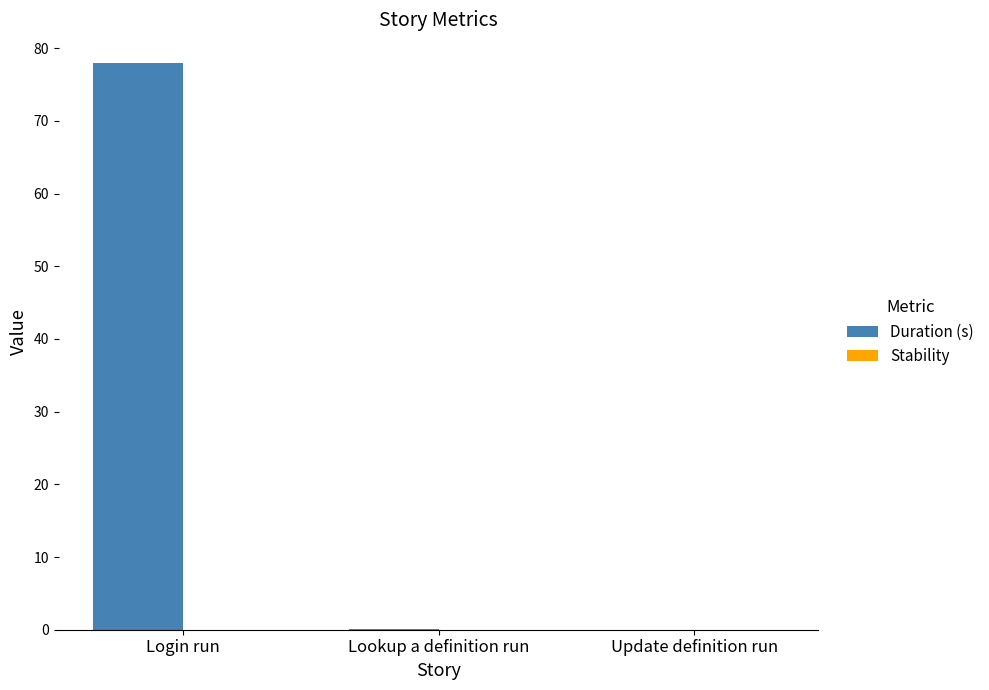

Is it true that the value at Login run is 42.1?

False